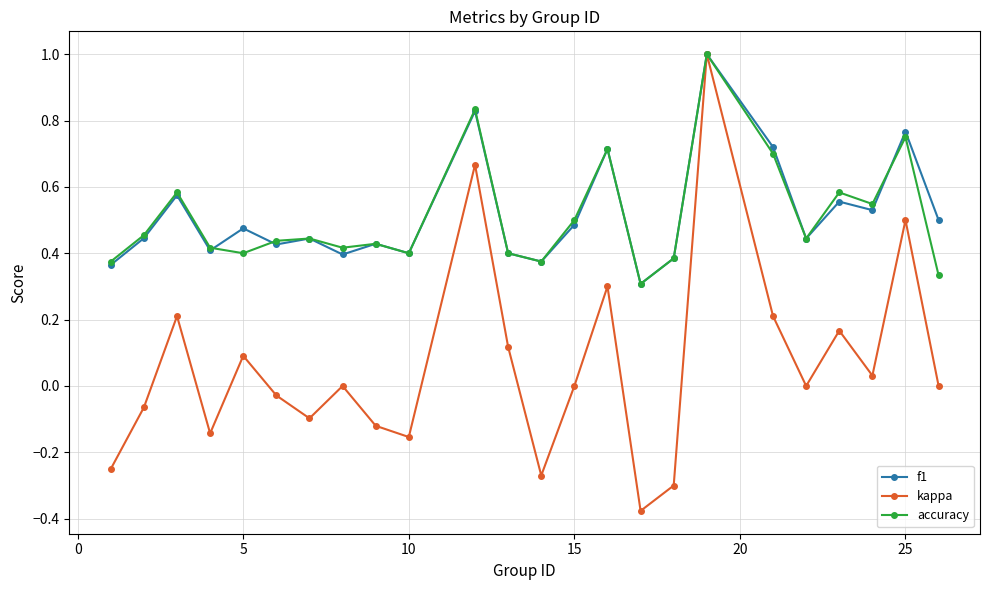

How many lines are shown in the chart?

3